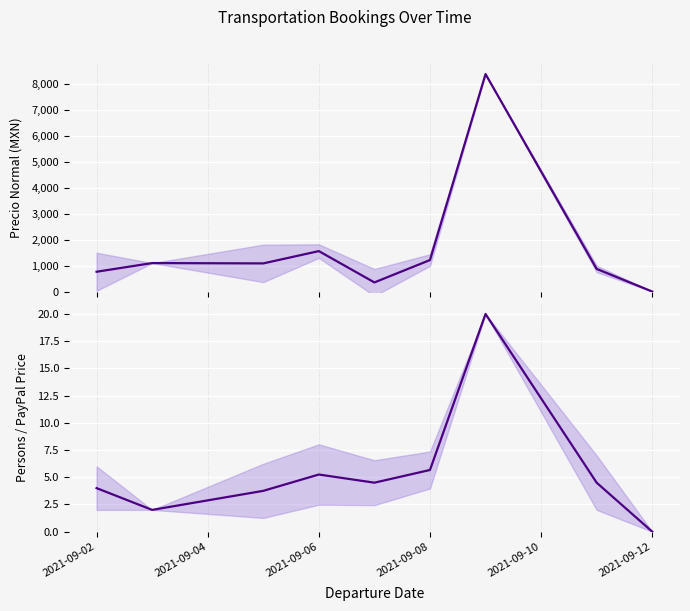

At how many categories does at least one series exceed 2464?

1